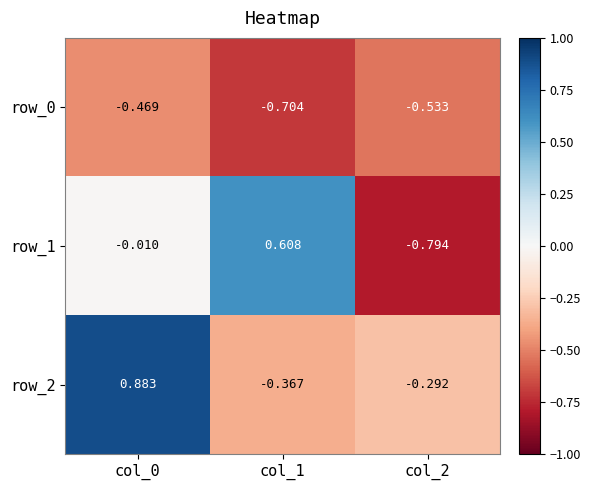

Is the value of row_2 at col_2 greater than the value of row_1 at col_1?

No